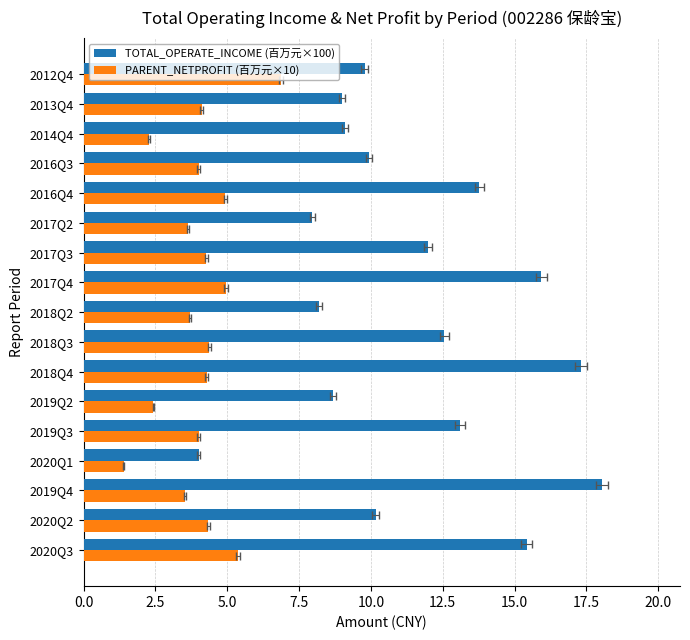

What is the difference between the second highest and second lowest values in the PARENT_NETPROFIT (百万元×10) series?

3.1